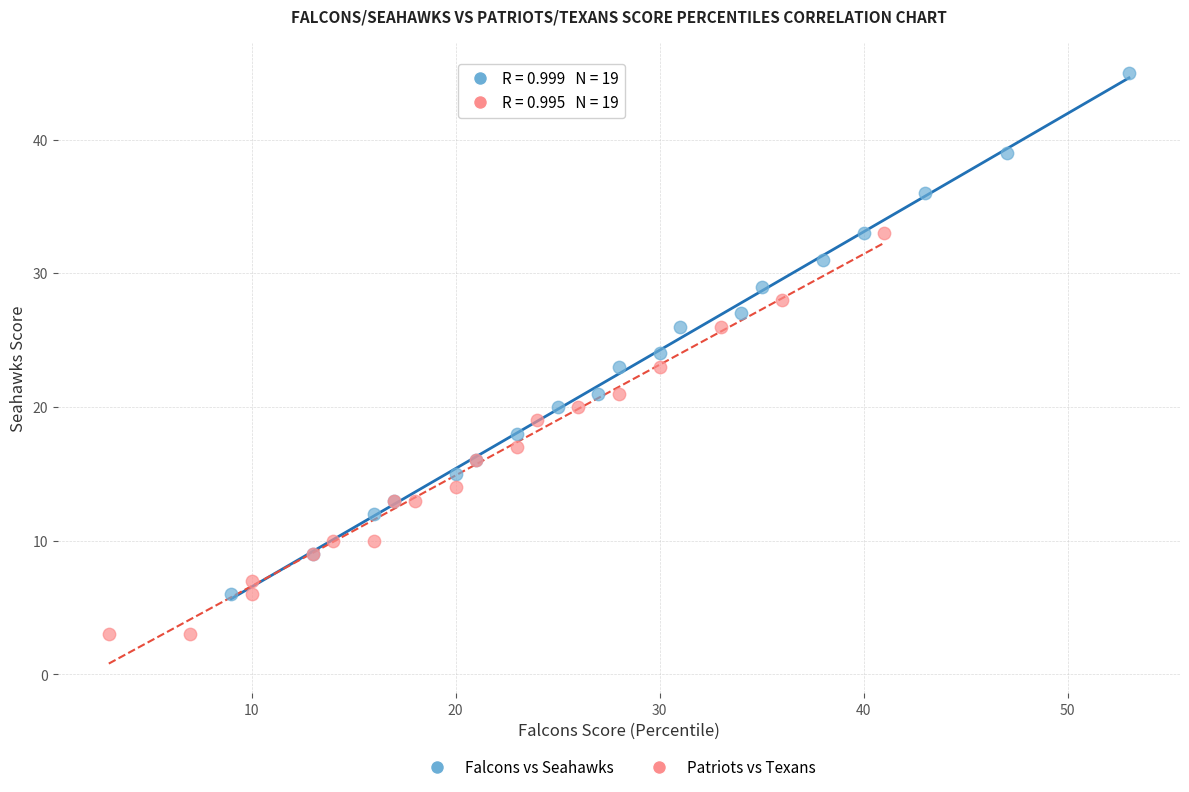

Which series has the largest Y range (max minus min)?

Falcons vs Seahawks